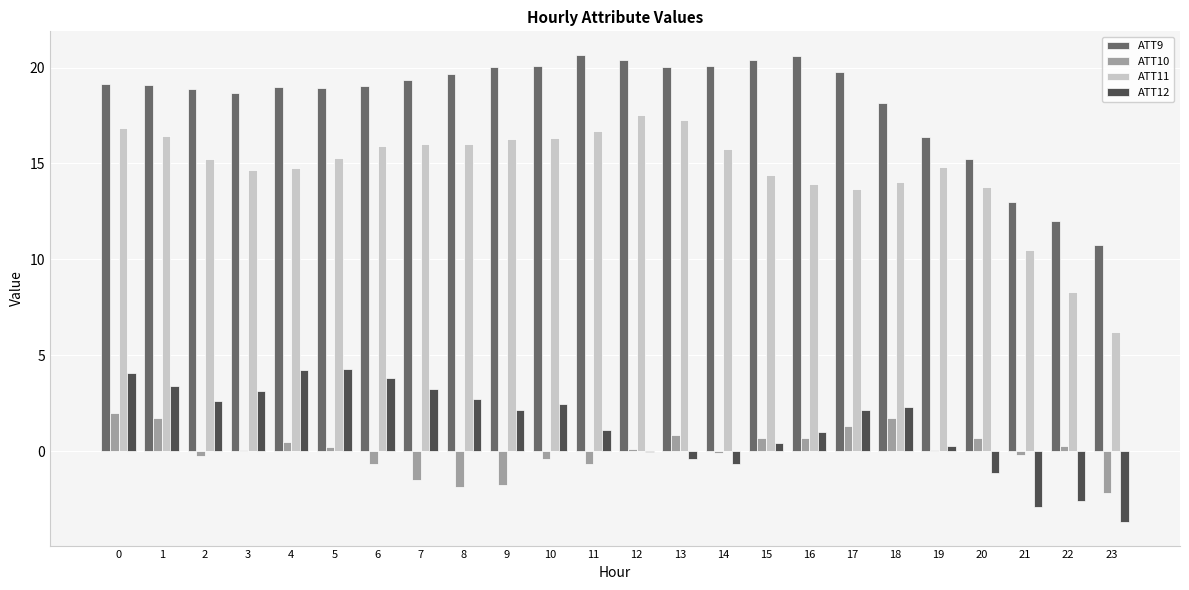

Is it true that ATT12 equals -1.7 at 23?

False